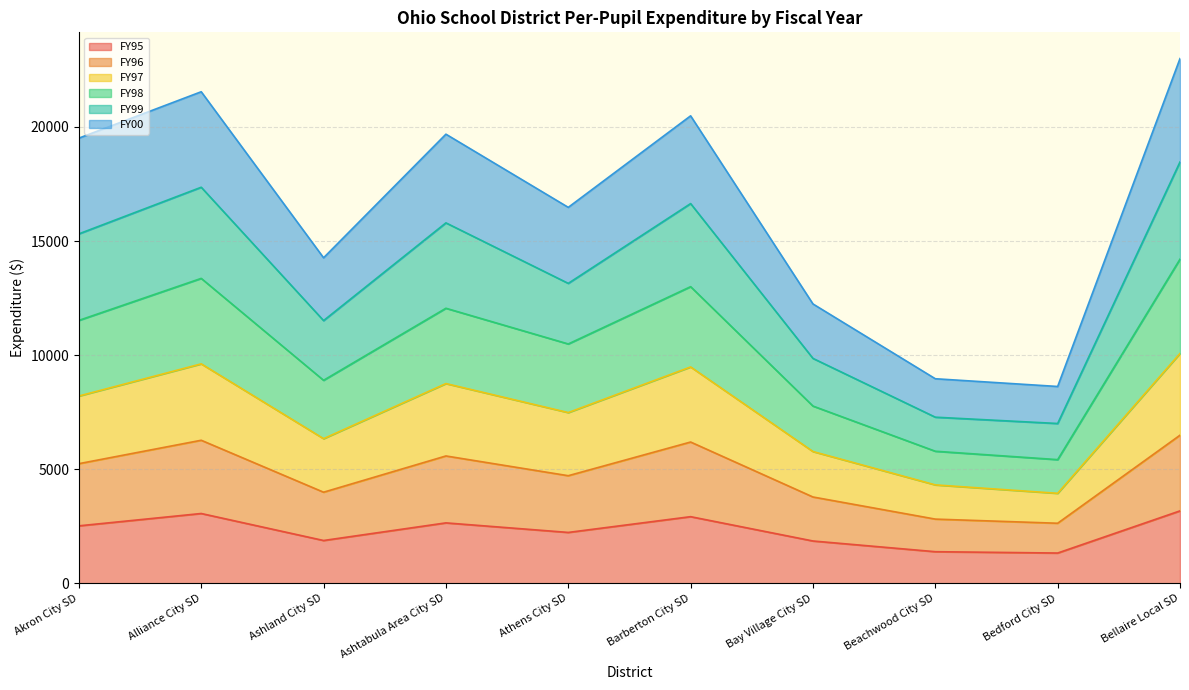

How many lines are shown in the chart?

6